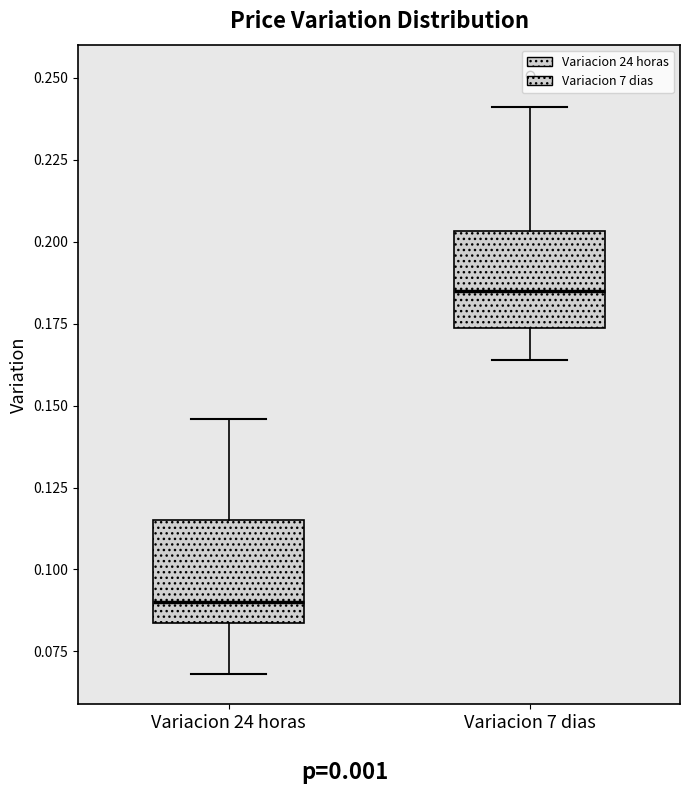

Which box has the lowest median line?

Variacion 24 horas